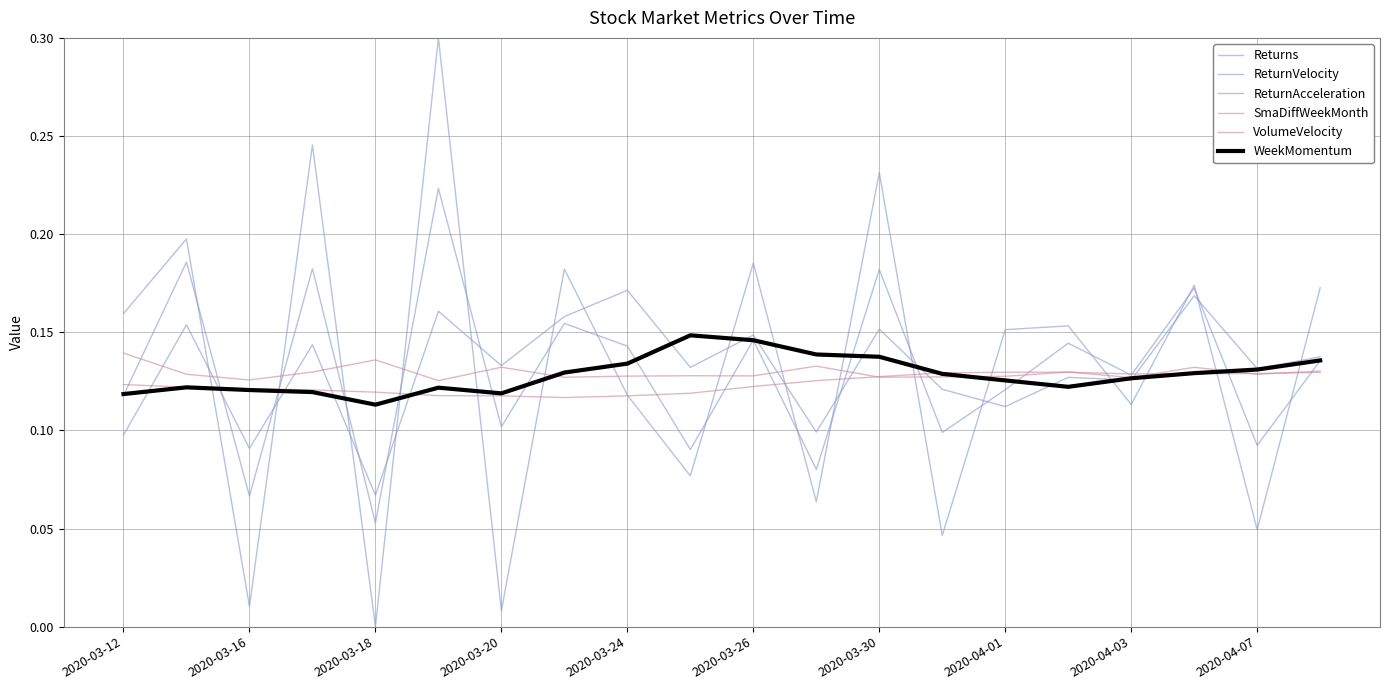

Count the VolumeVelocity values in the range 0 to 1.

20